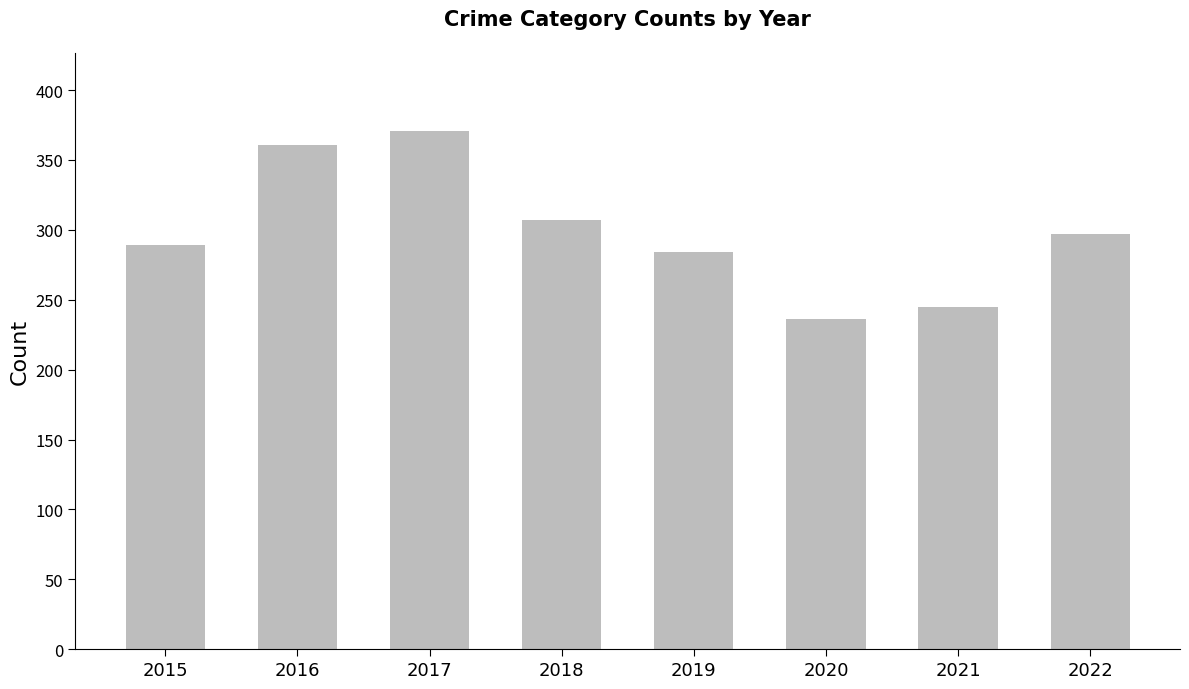

What is the difference between the values at 2022 and 2020?

61